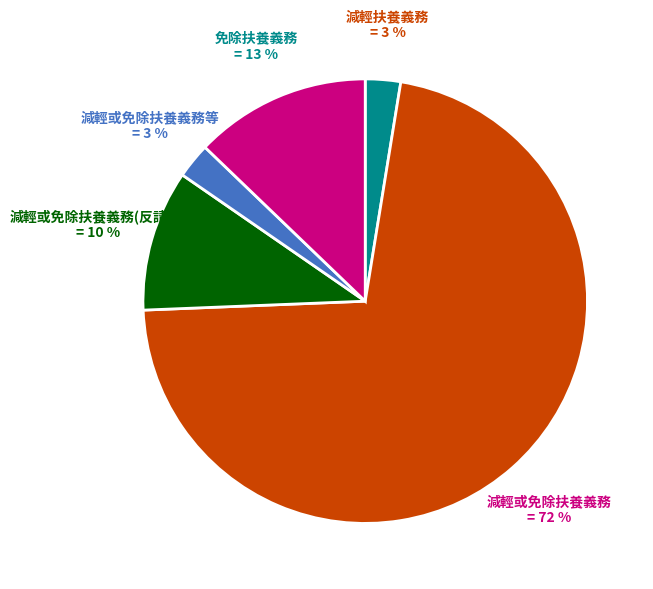

Is it true that 免除扶養義務 is 23% of the pie?

False